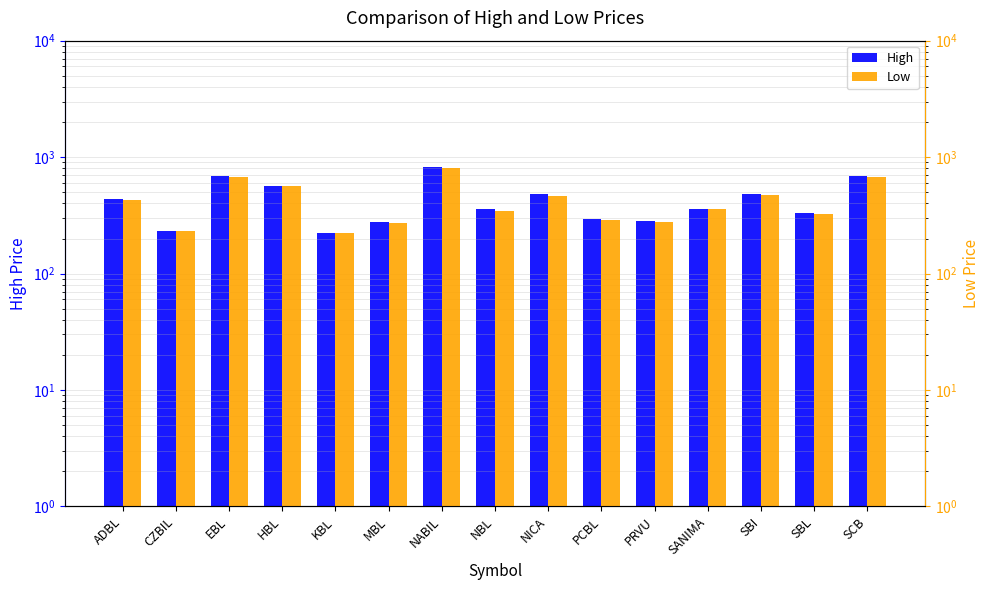

Are the bars horizontal?

No